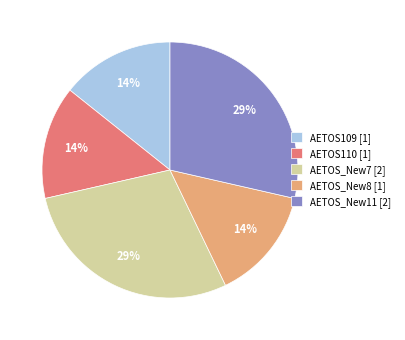

What percentage is the AETOS_New7 slice, to the nearest percent?

29%